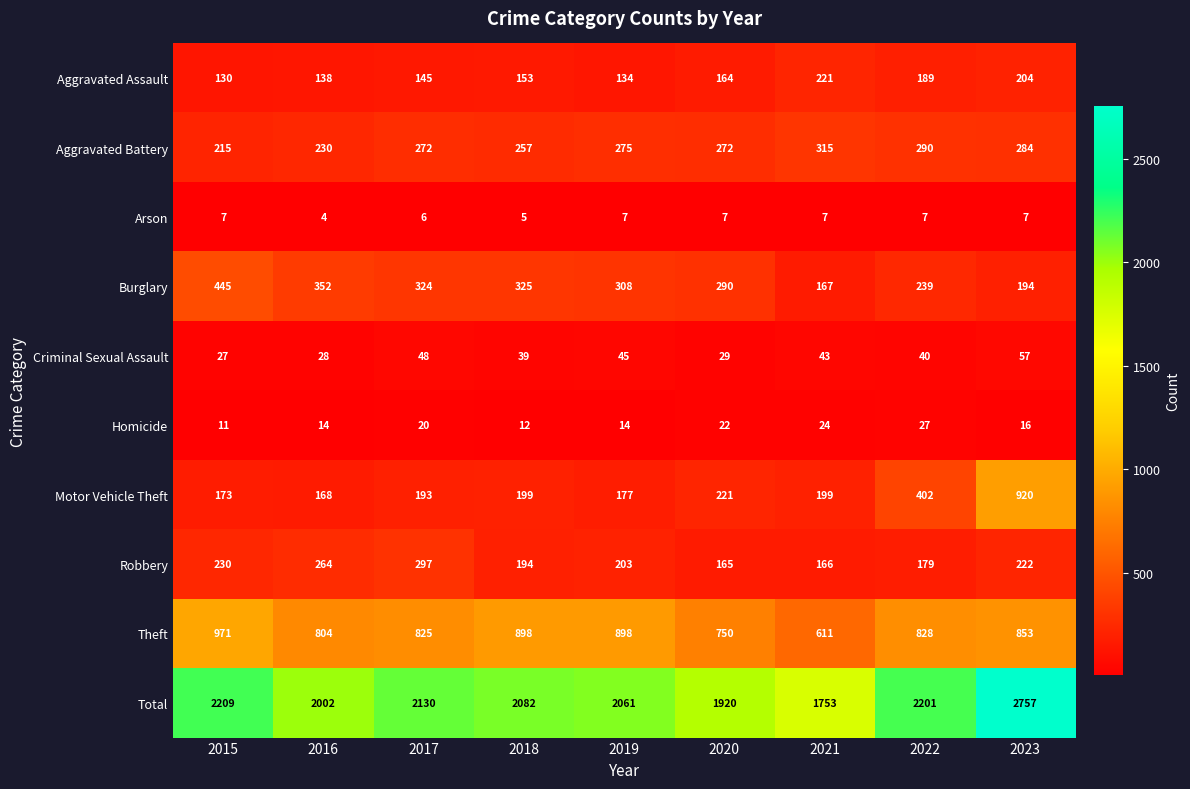

What is the maximum value for Aggravated Assault?

221